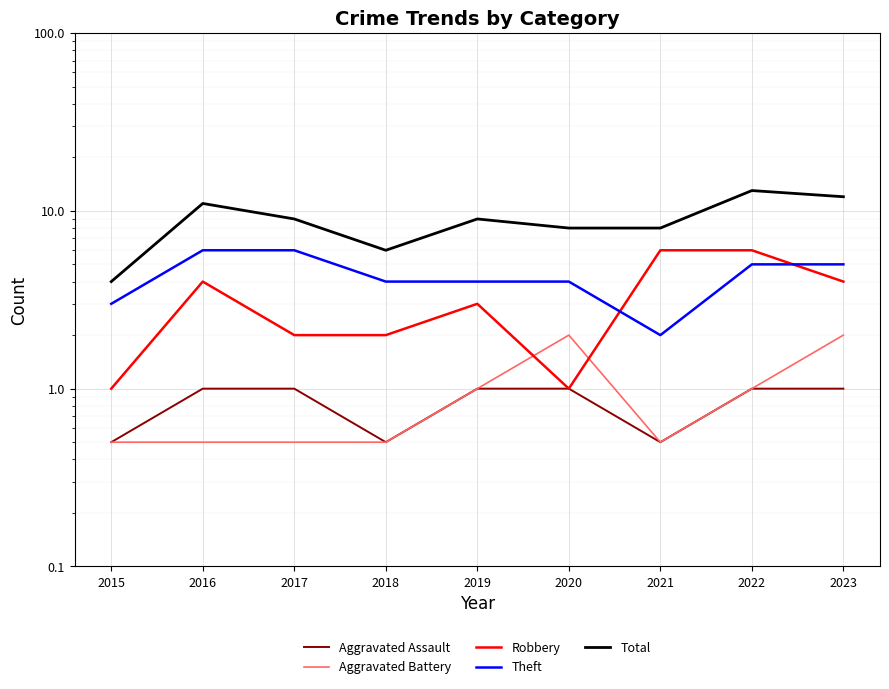

Which label corresponds to the smallest value in the chart?

2015